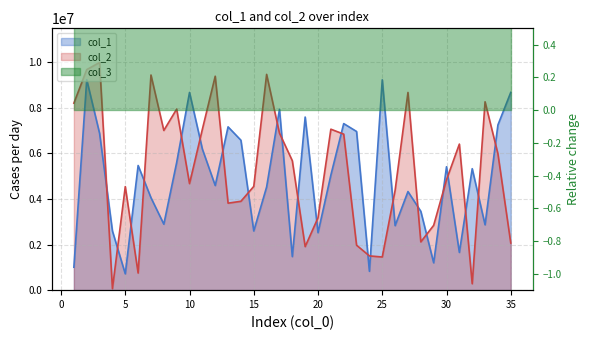

At which category does col_2 reach its first local peak?

3